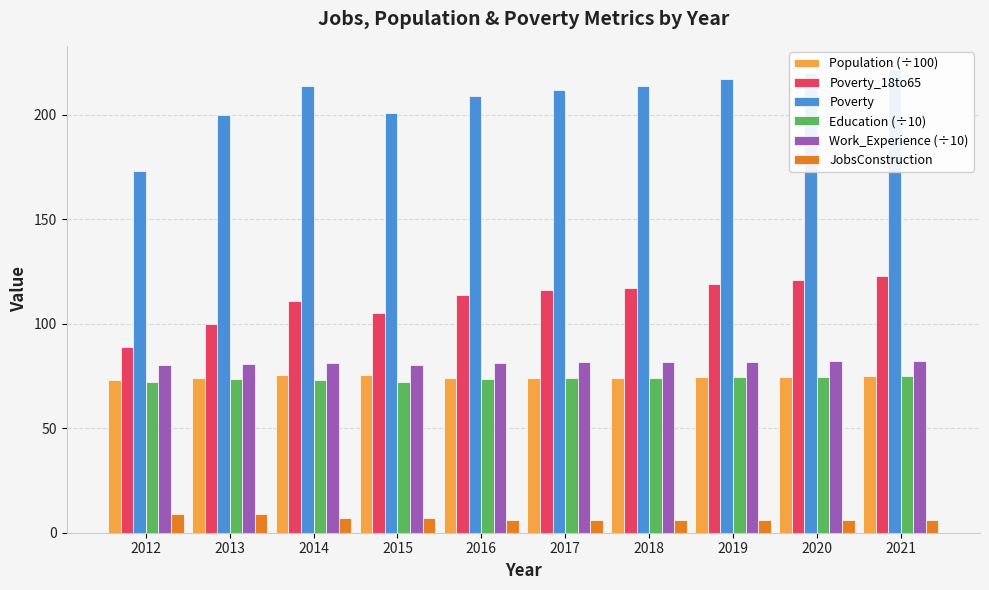

What is the sum of all Work_Experience (÷10) values?

813.5